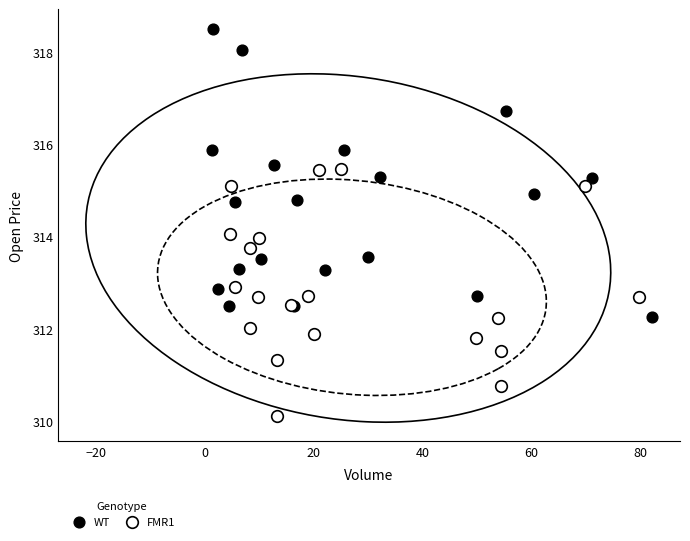

Which series contains the lowest Y value?

FMR1